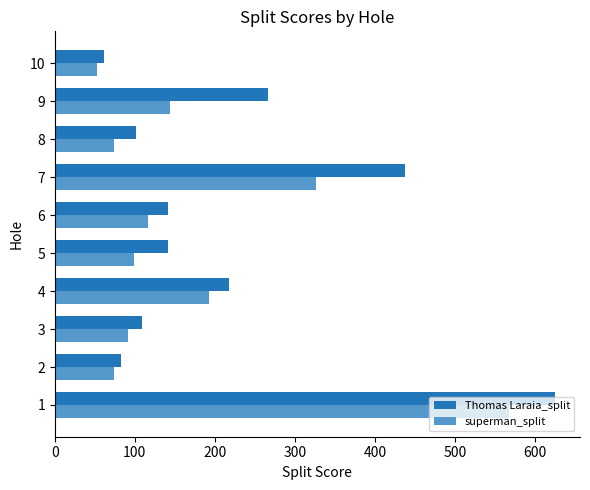

The value of Thomas Laraia_split at 1 is 387. True or false?

False